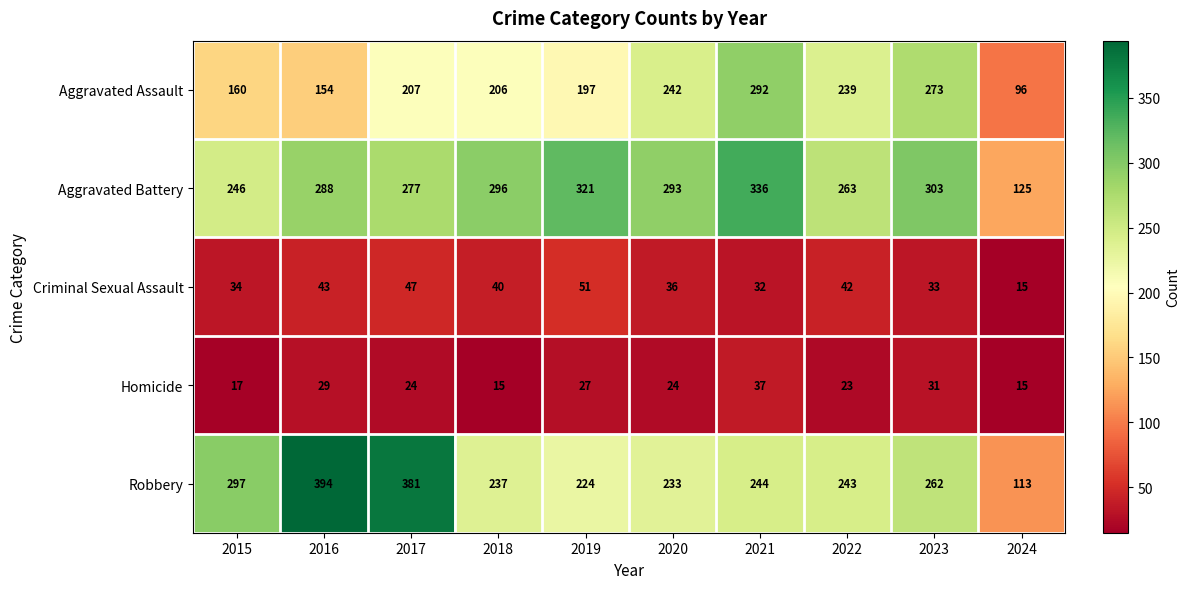

At which label is Criminal Sexual Assault closest to 33?

2023